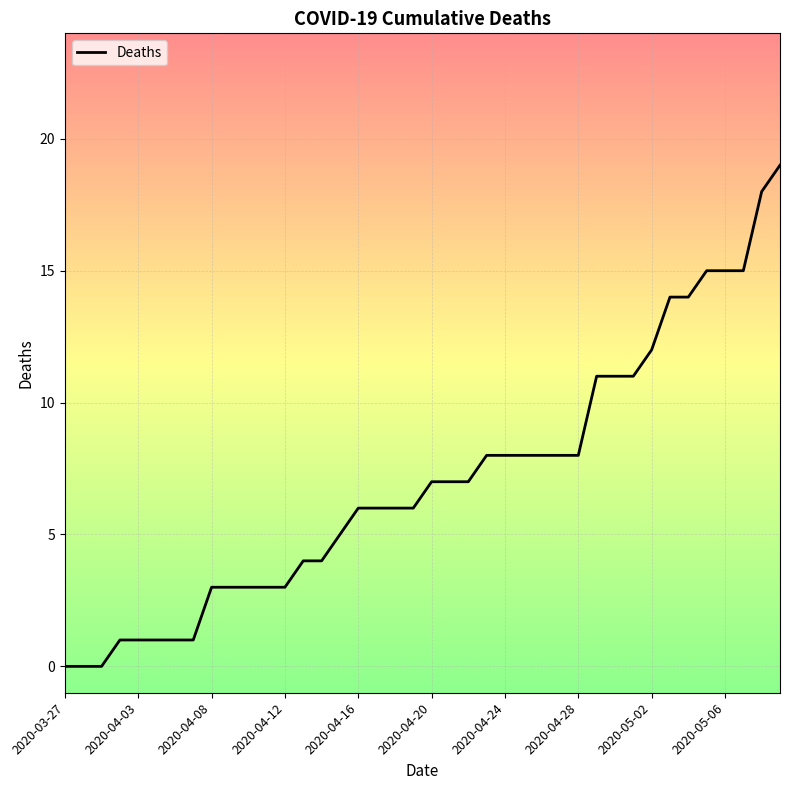

What is the difference between the maximum and minimum values?

19